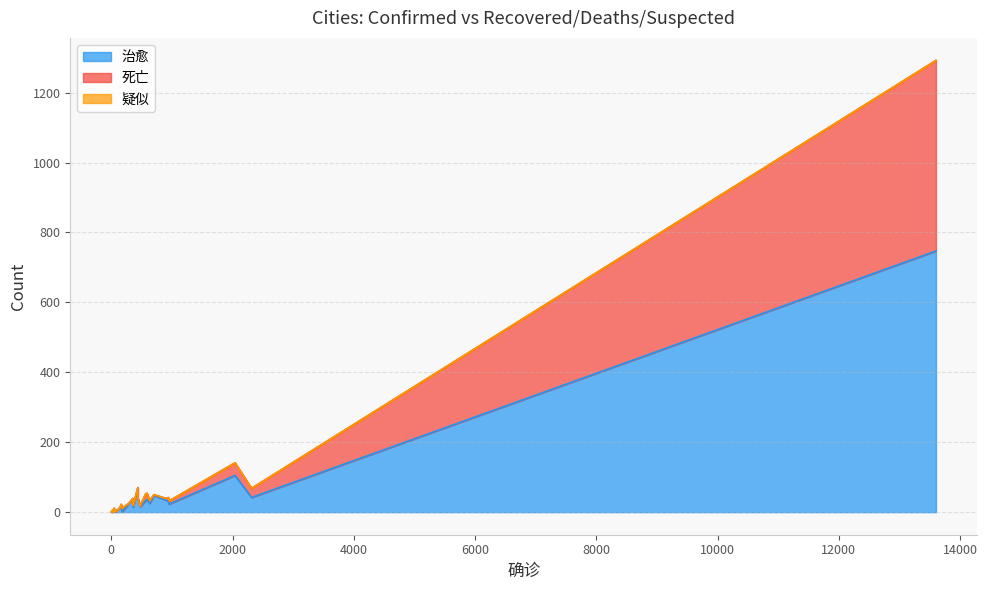

Does the chart display data point markers on the line(s)?

No